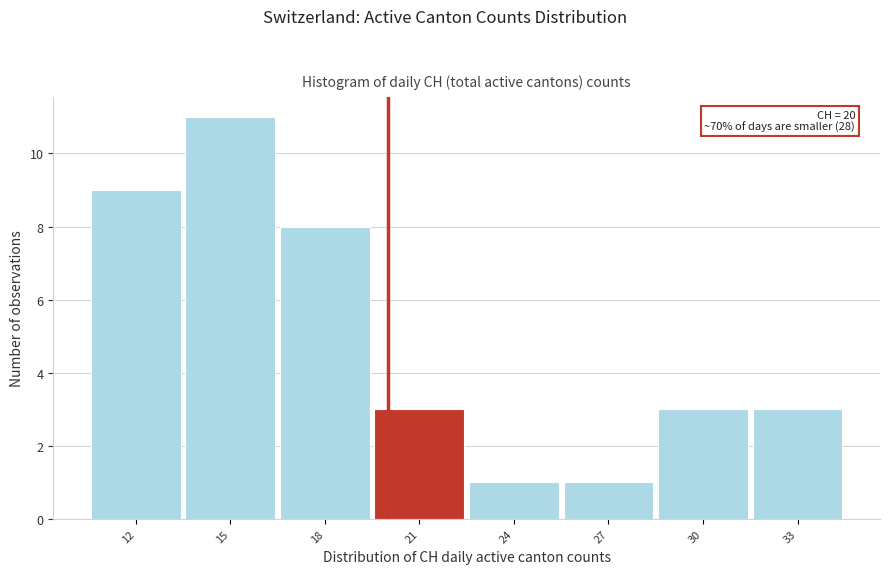

Which range on the x-axis has the tallest bar?

13.5 to 16.5